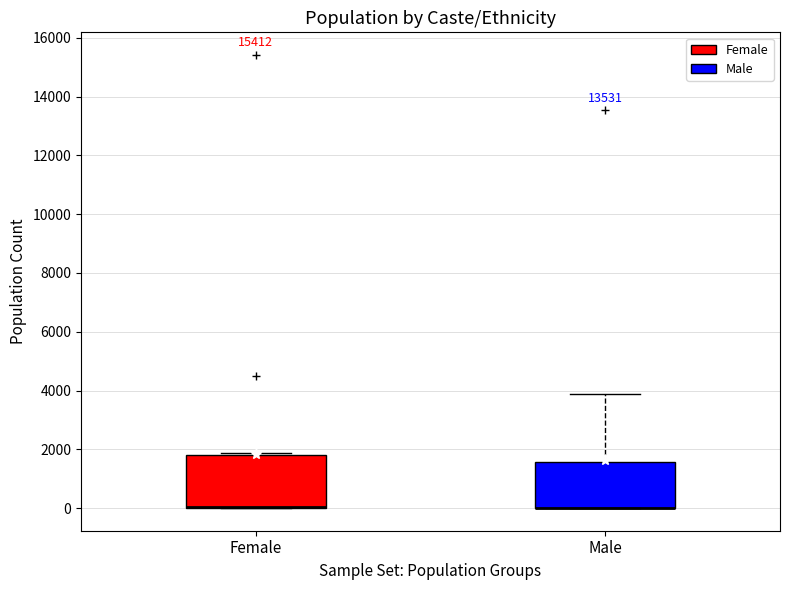

Reading left to right, read every box against the y-axis: the position of its median line, the range the box covers, and the ends of its whiskers. The values are not printed on the chart, so give them approximately, as read against the axis.

Female: median 0 (drawn on the box's lower edge), box 0 to 1800, whiskers 0 to 1800 (just above the box's upper edge)
Male: median 0 (drawn on the box's lower edge), box 0 to 1600, whiskers 0 to 3800